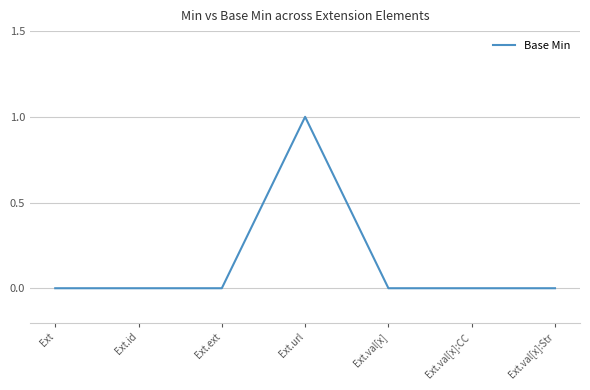

What position from the left is Ext.val[x]?

5